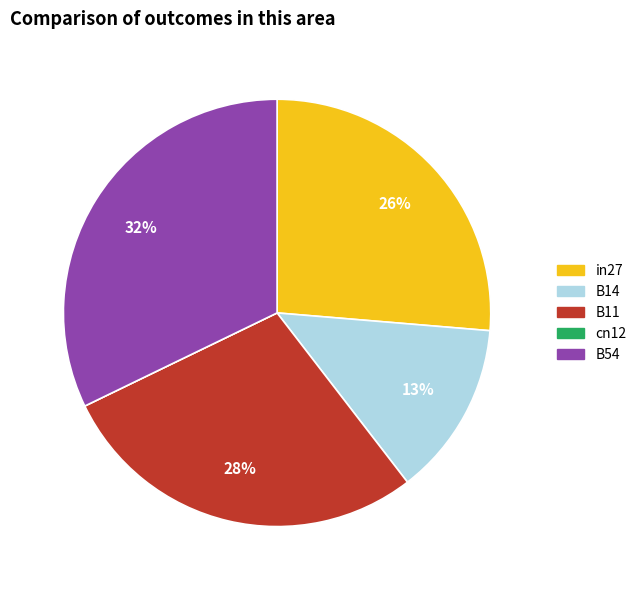

Is there a majority slice in this chart?

No